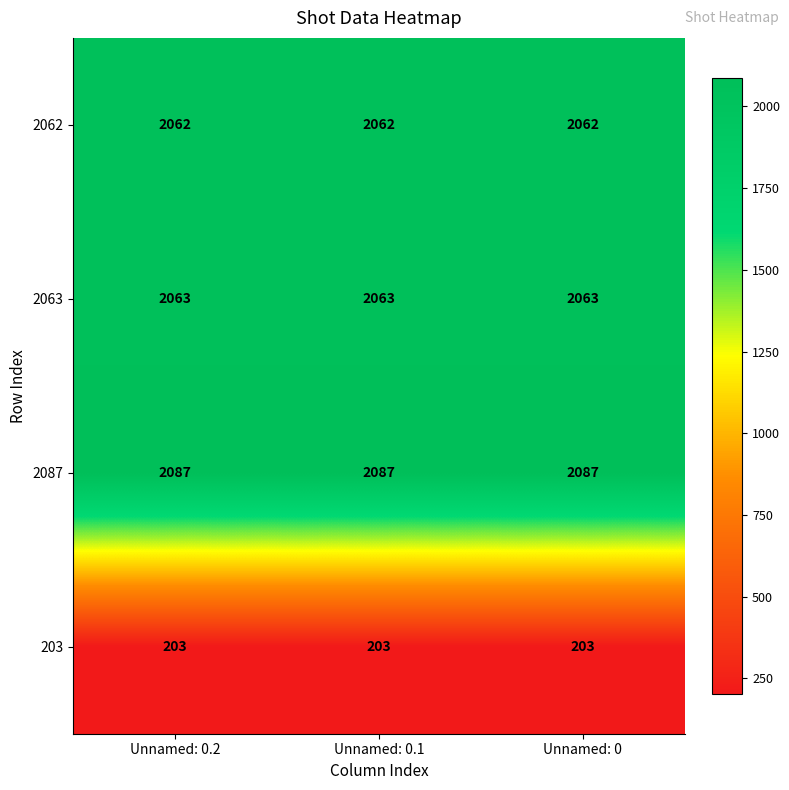

Rank the series at Unnamed: 0.2 from highest to lowest value.

2087, 2063, 2062, 203